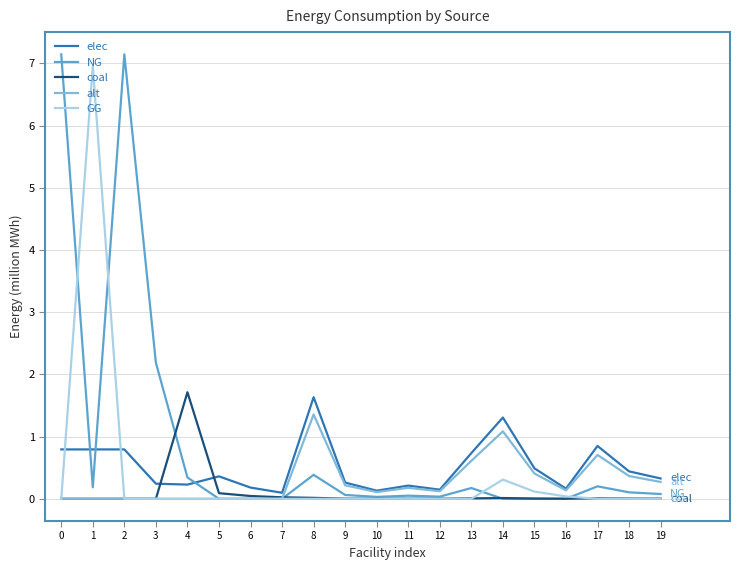

What is the difference between the second highest and second lowest values in the coal series?

0.1